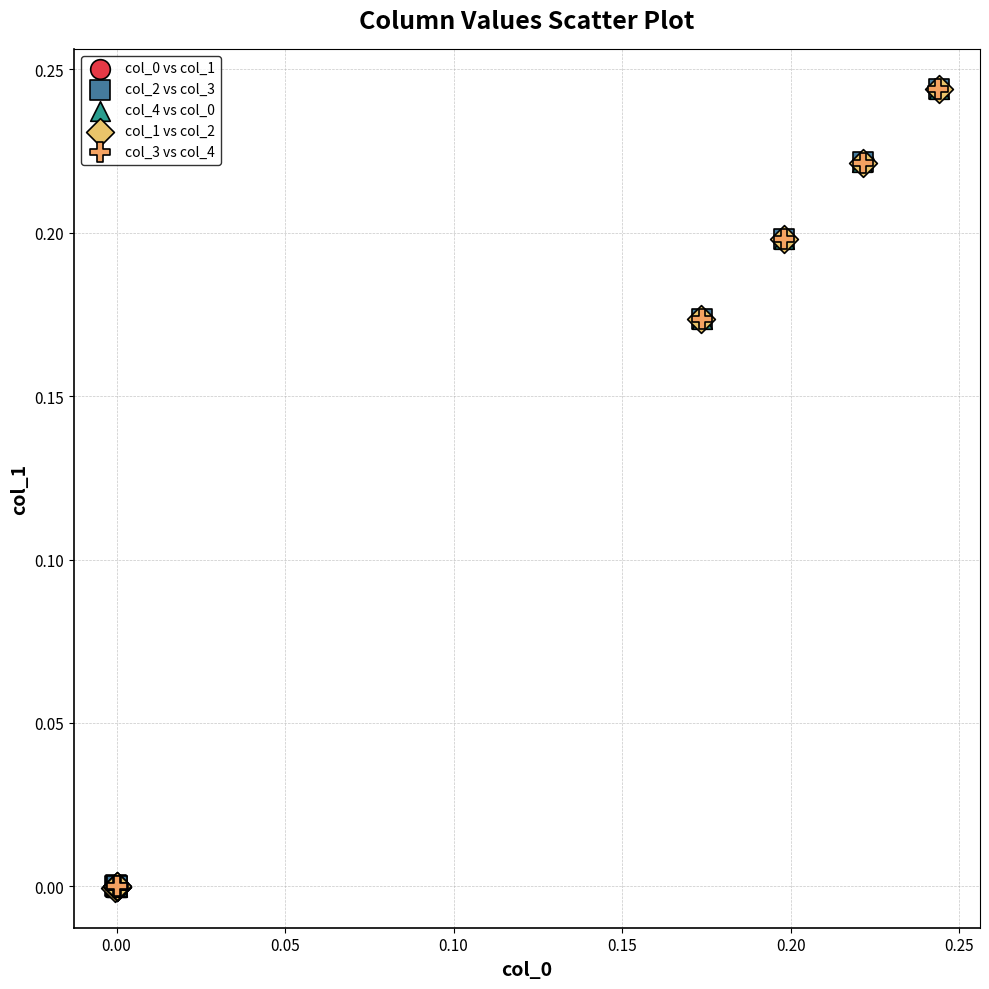

Which series has the widest spread of Y values?

col_1 vs col_2